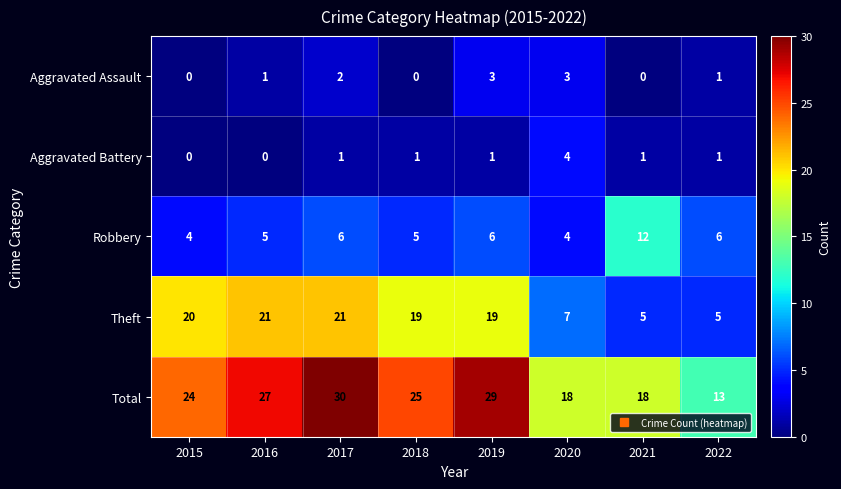

Rank the series at 2016 from lowest to highest value.

Aggravated Battery, Aggravated Assault, Robbery, Theft, Total